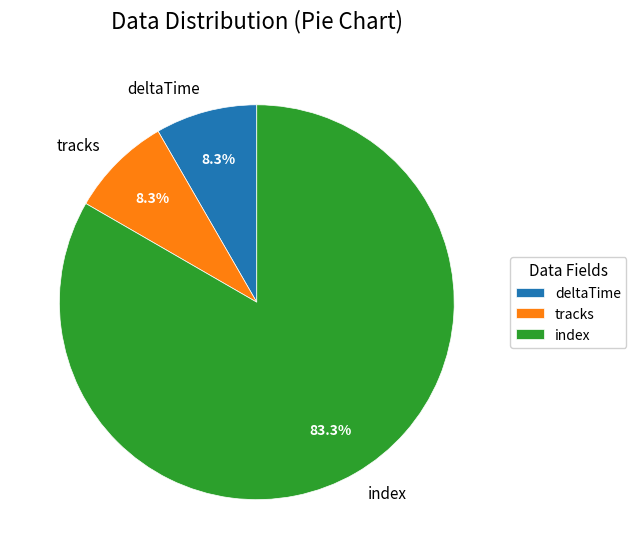

To the nearest percent, what is the difference between the tracks and index slice percentages?

75%